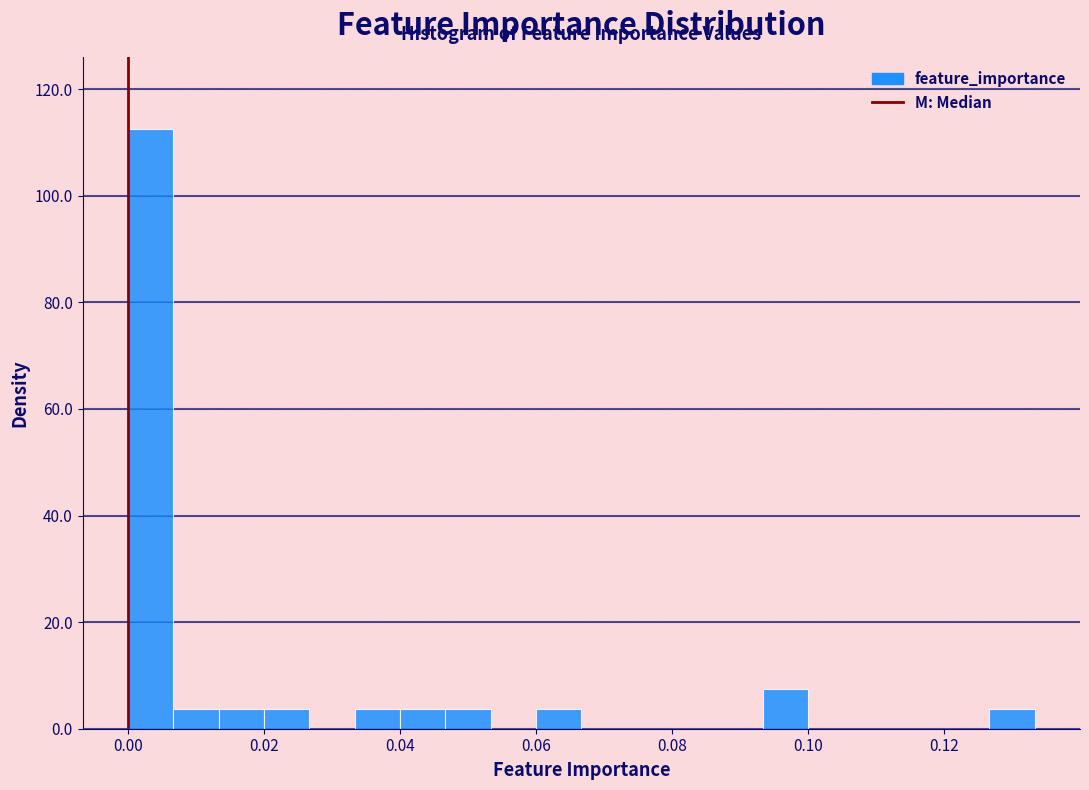

Around what value on the x-axis is the tallest bar? Give the approximate position of its centre, as read against the axis.

0.004